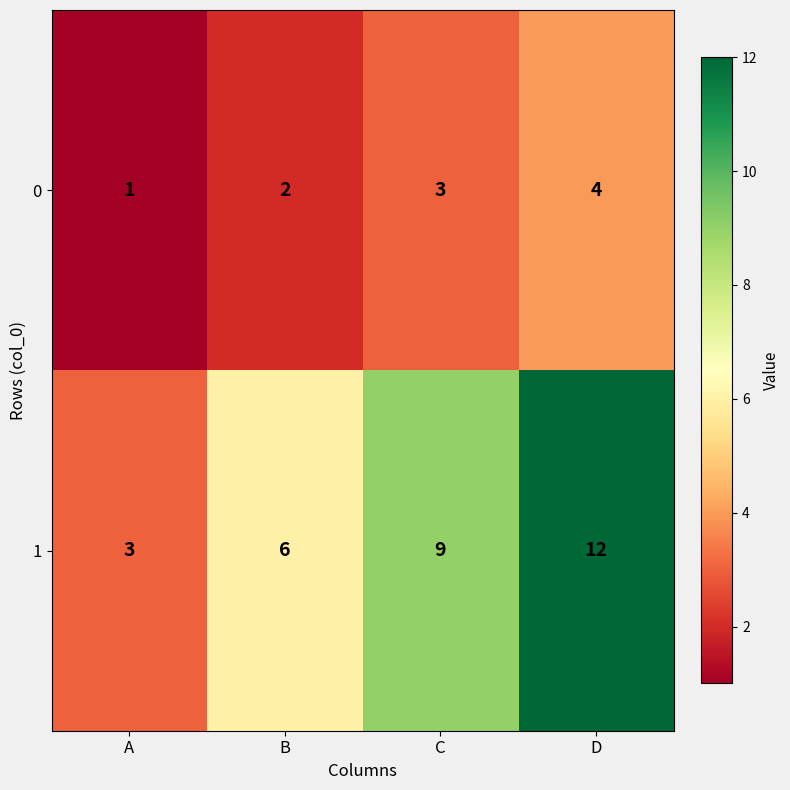

List the series in order of their overall mean, highest first.

1, 0